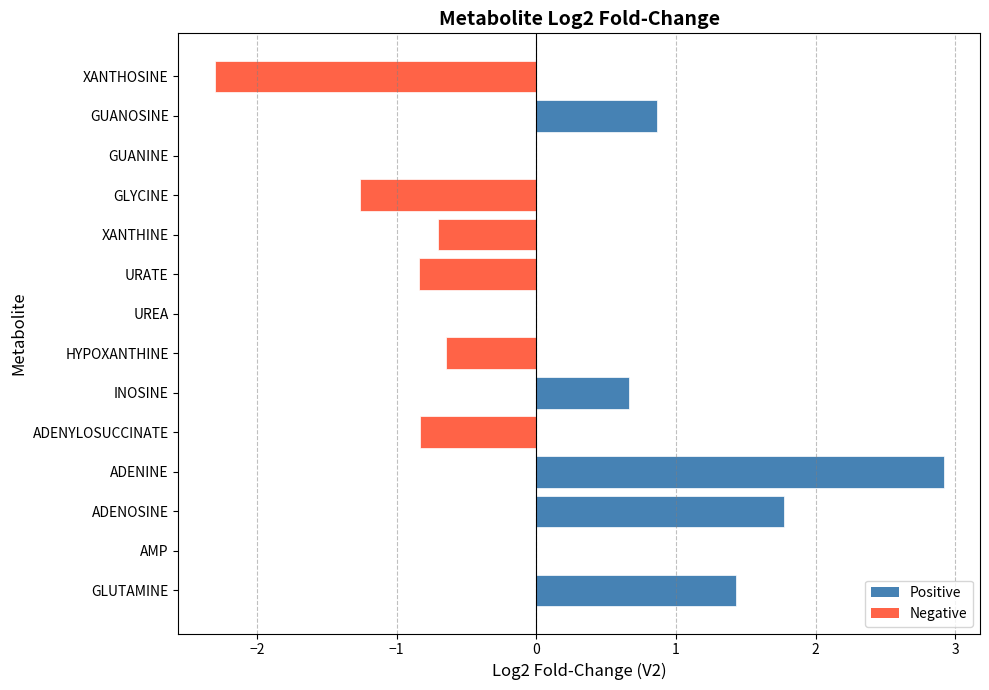

Which has a higher value, GUANOSINE or XANTHINE?

GUANOSINE